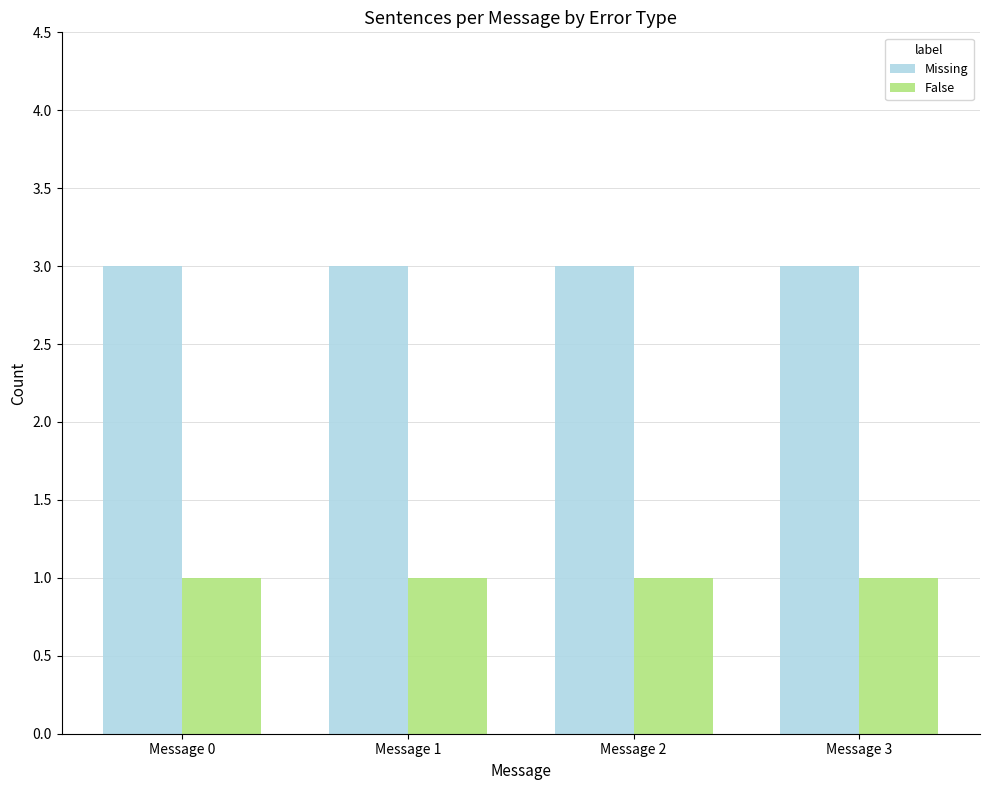

Reading left to right, list all the values displayed in this chart.

Missing: 3	3	3	3
False: 1	1	1	1